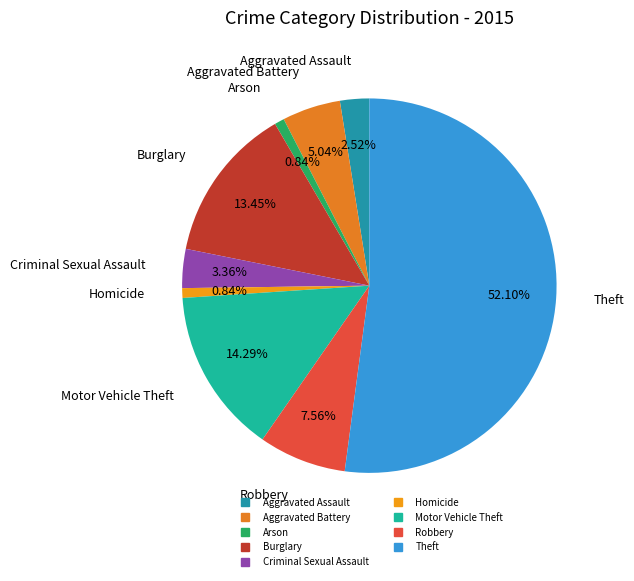

How many slices are in this pie chart?

9